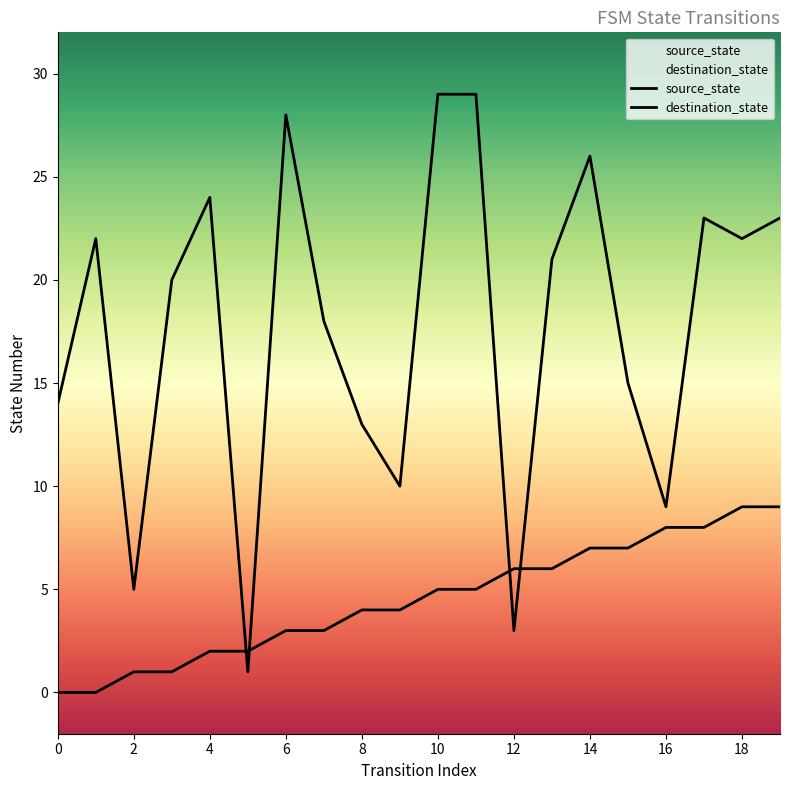

How many values in source_state are above zero?

18